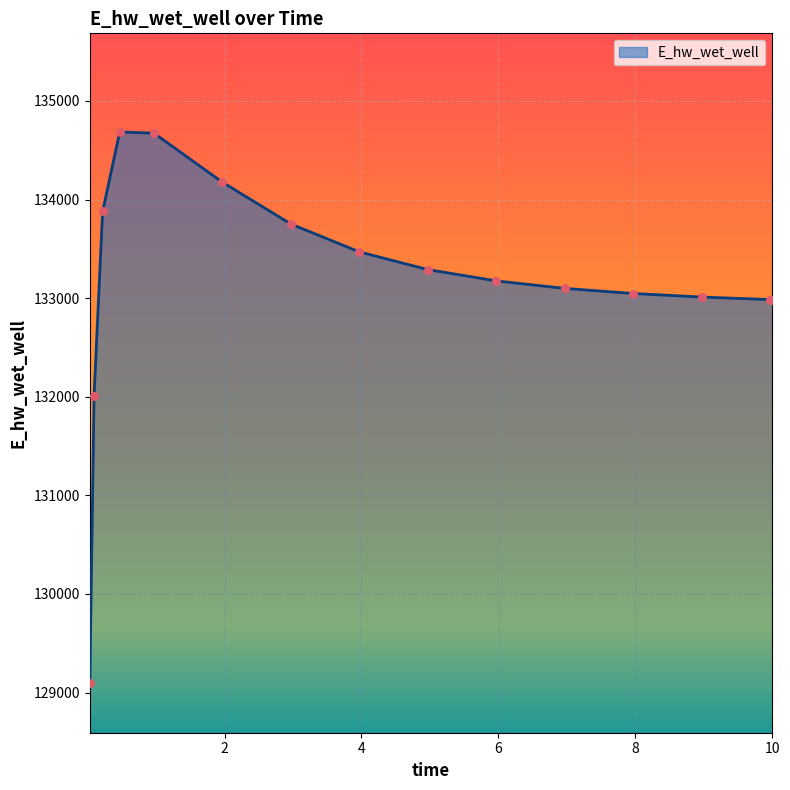

What is the difference between the maximum and minimum values?

5594.3